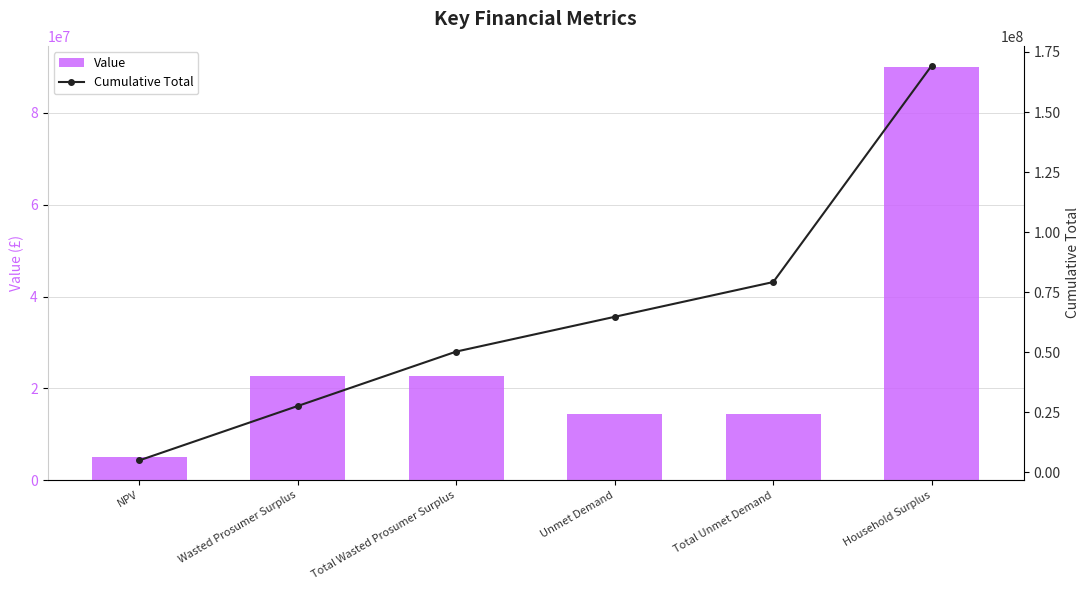

What is the total value across all series at Total Unmet Demand?

93676268.4